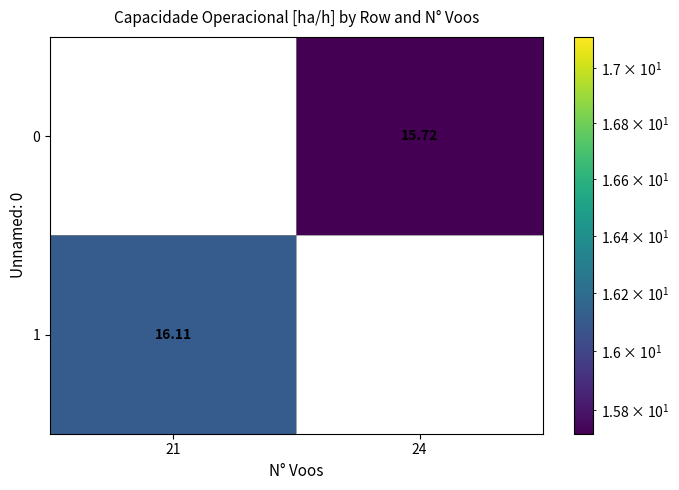

Is the value of 1 at 21 greater than the value of 0 at 24?

Yes